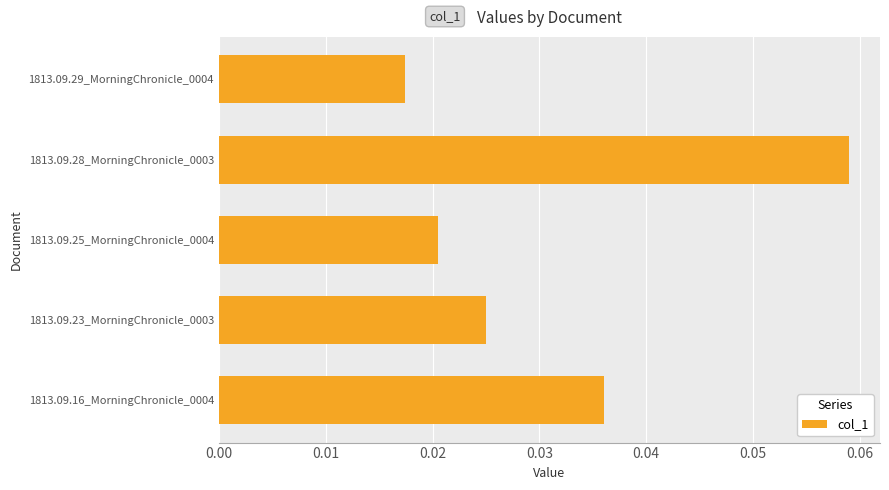

Is it true that the value at 1813.09.16_MorningChronicle_0004 is 0.1?

False